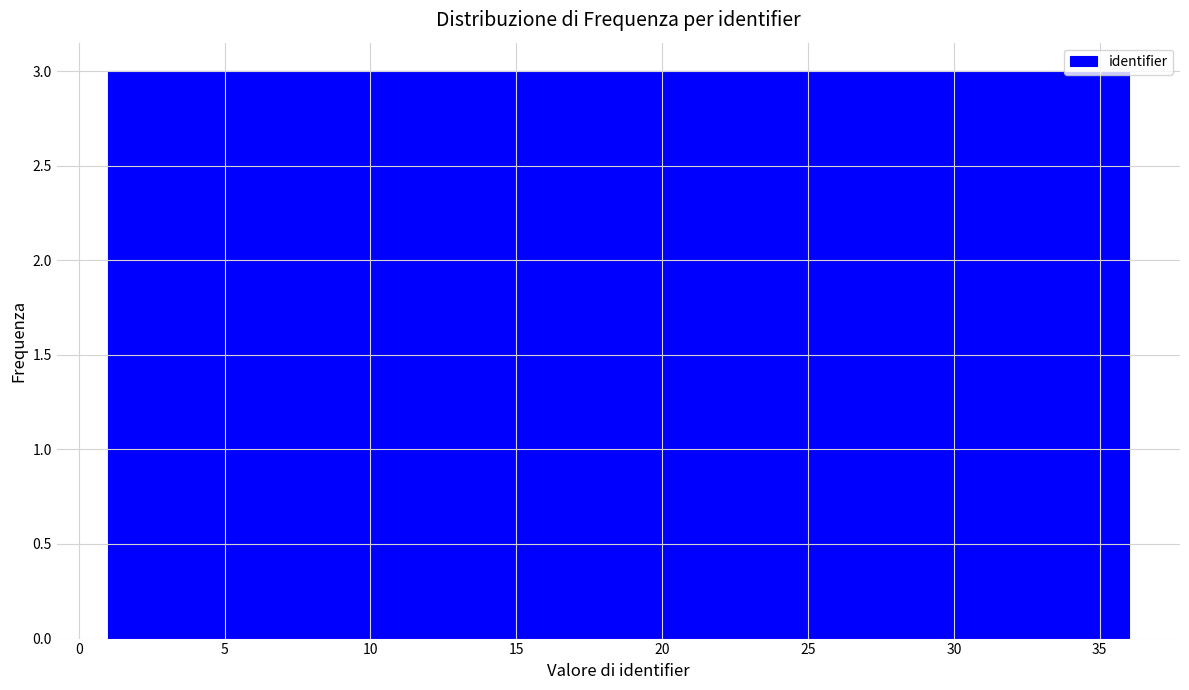

How tall is the bar that spans 18.5 to 21.5 on the x-axis? Neither the bar edges nor the heights are printed on the chart, so give them approximately, as read against the axes.

3